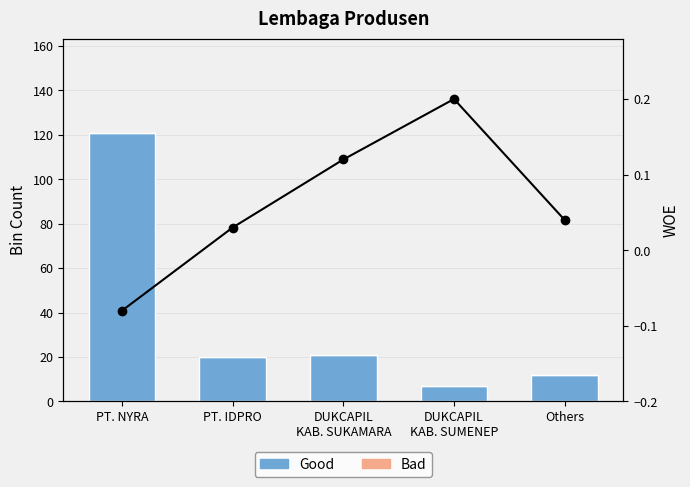

How many data points does each series have?

5